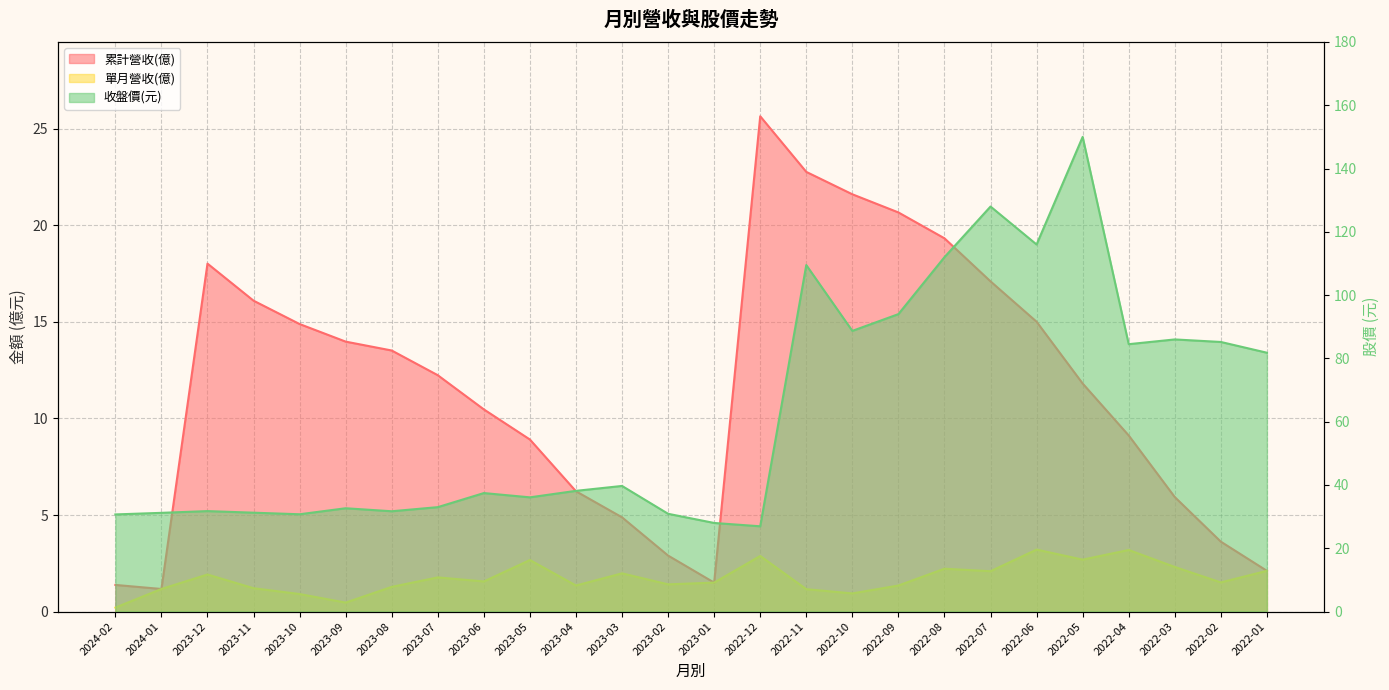

What is the label of the 10th point from the right?

2022-10